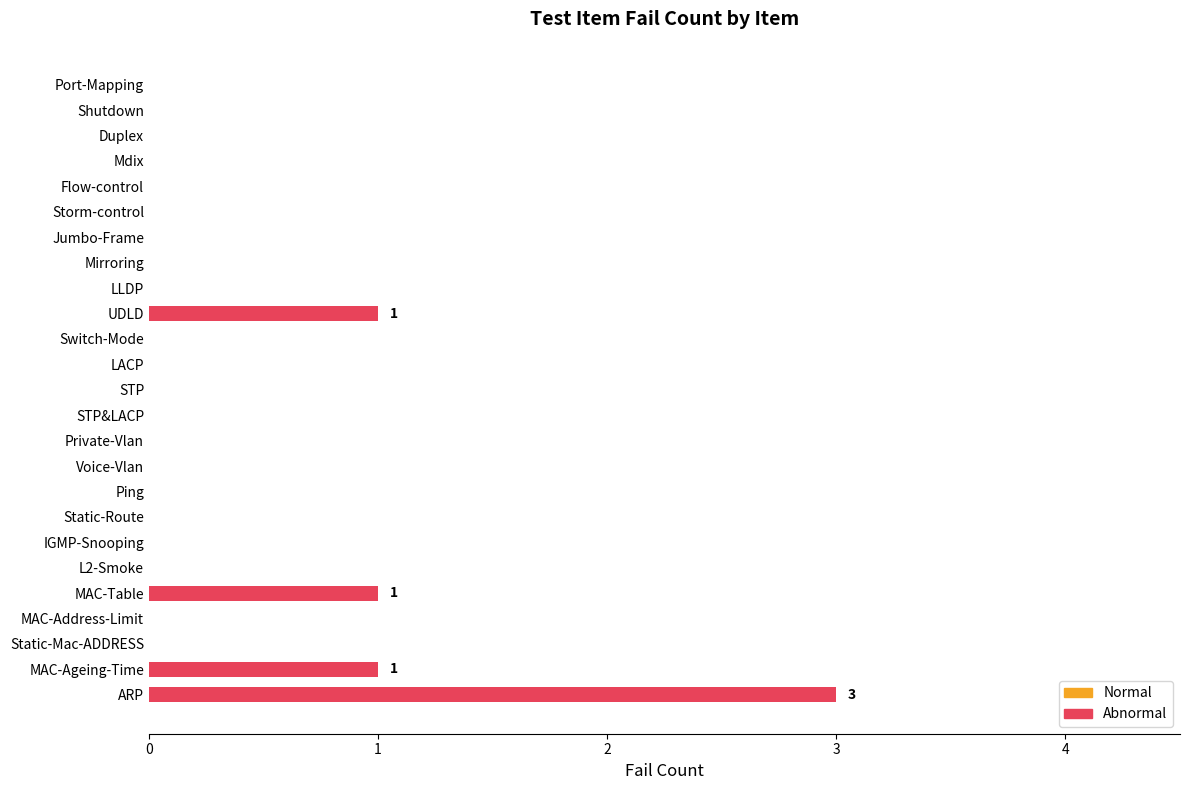

What is the difference between the maximum and minimum values?

2